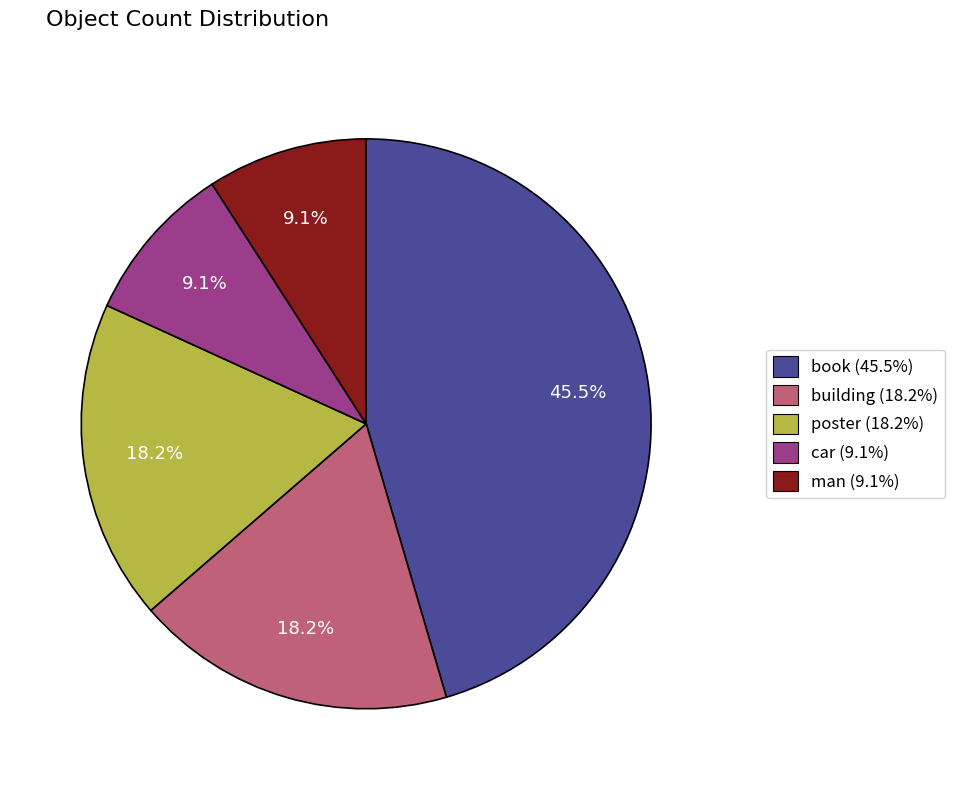

Is it true that book is 35% of the pie?

False